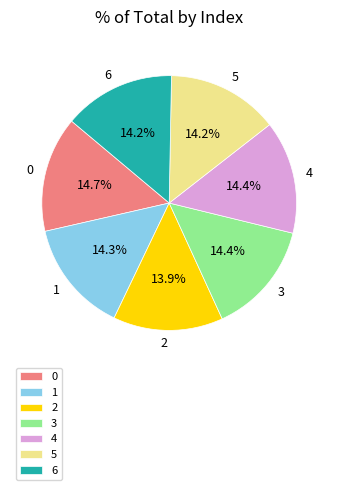

To the nearest percent, what percentage of the pie is 6?

14%